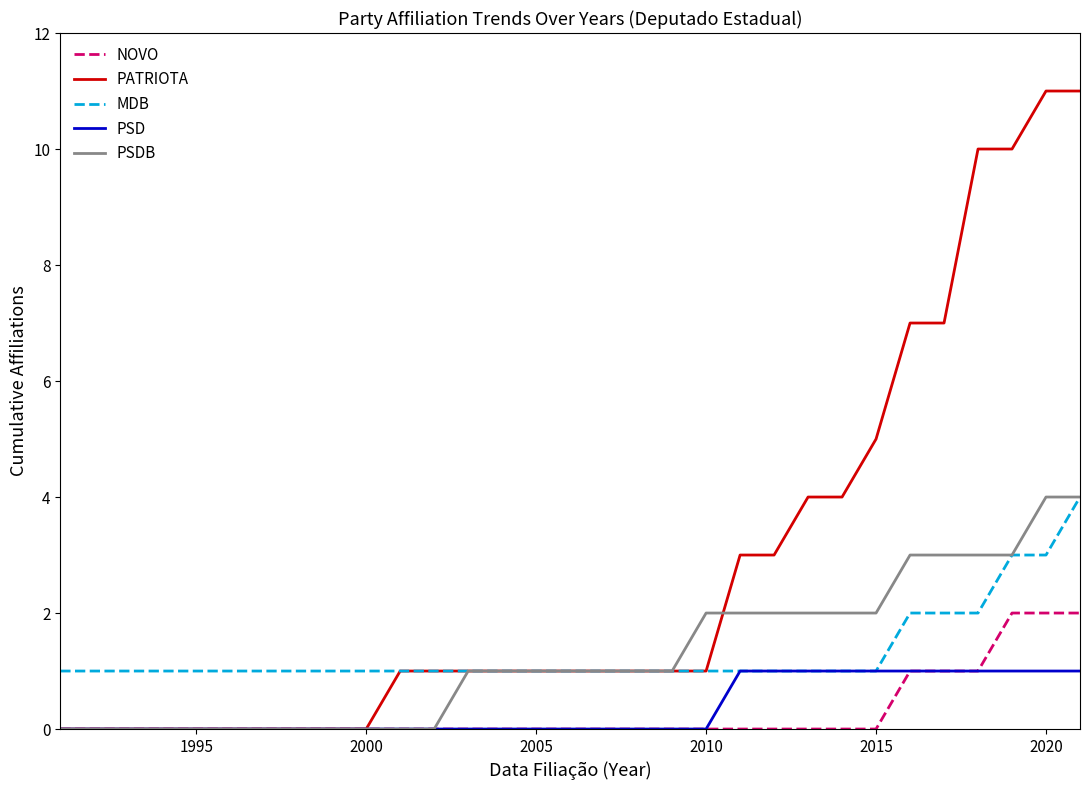

Which series has the largest total across all categories?

PATRIOTA